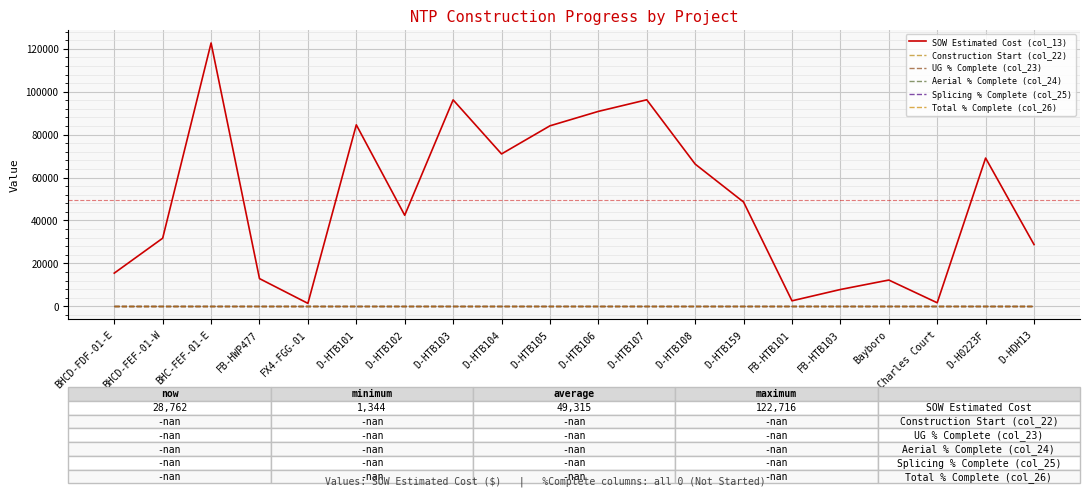

True or false: Construction Start (col_22) and Total % Complete (col_26) intersect in this chart.

False